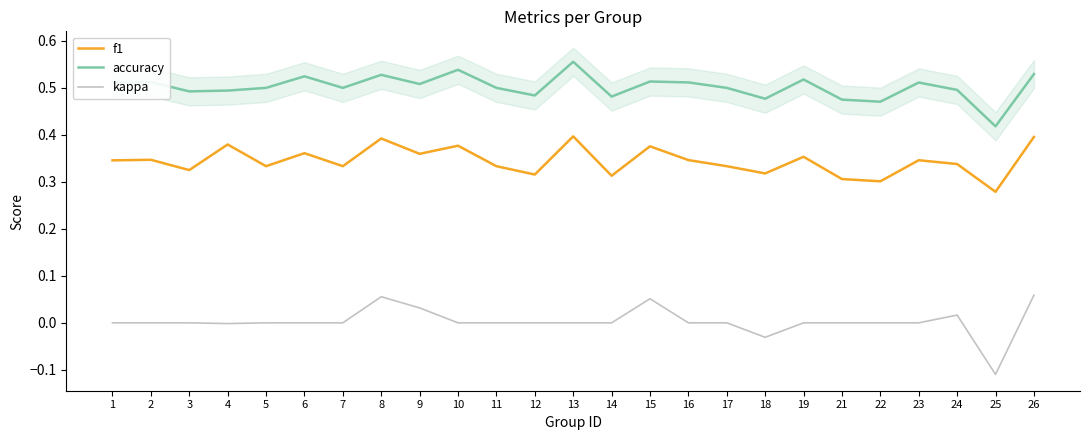

Reading left to right, what are all the values shown in this chart?

f1: 1=0.3	2=0.3	3=0.3	4=0.4	5=0.3	6=0.4	7=0.3	8=0.4	9=0.4	10=0.4	11=0.3	12=0.3	13=0.4	14=0.3	15=0.4	16=0.3	17=0.3	18=0.3	19=0.4	21=0.3	22=0.3	23=0.3	24=0.3	25=0.3	26=0.4
accuracy: 1=0.5	2=0.5	3=0.5	4=0.5	5=0.5	6=0.5	7=0.5	8=0.5	9=0.5	10=0.5	11=0.5	12=0.5	13=0.6	14=0.5	15=0.5	16=0.5	17=0.5	18=0.5	19=0.5	21=0.5	22=0.5	23=0.5	24=0.5	25=0.4	26=0.5
kappa: 1=0.0	2=0.0	3=0.0	4=-0.0	5=0.0	6=0.0	7=0.0	8=0.1	9=0.0	10=0.0	11=0.0	12=0.0	13=0.0	14=0.0	15=0.1	16=0.0	17=0.0	18=-0.0	19=0.0	21=0.0	22=0.0	23=0.0	24=0.0	25=-0.1	26=0.1